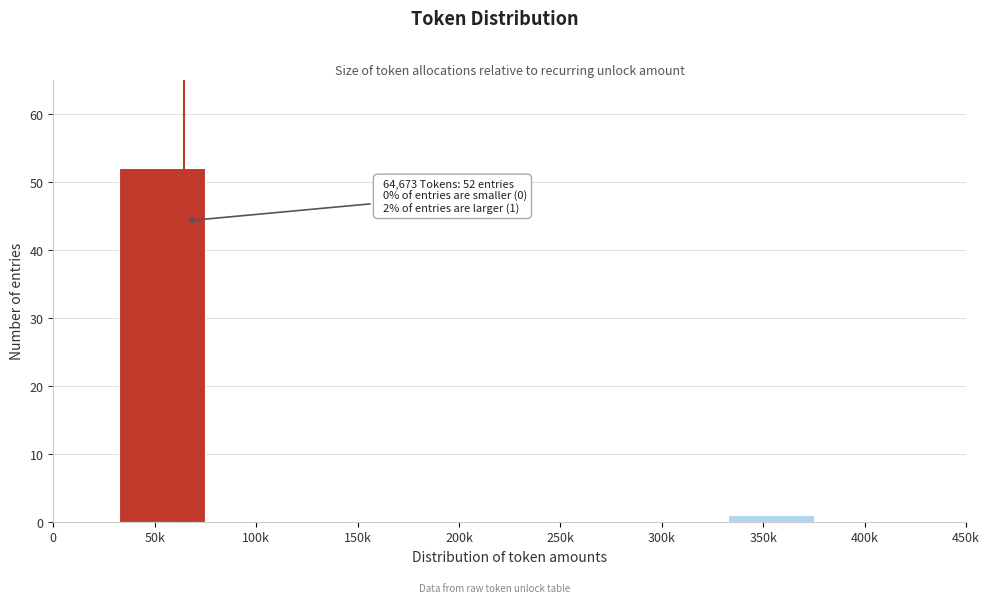

What is the sum of all values?

53